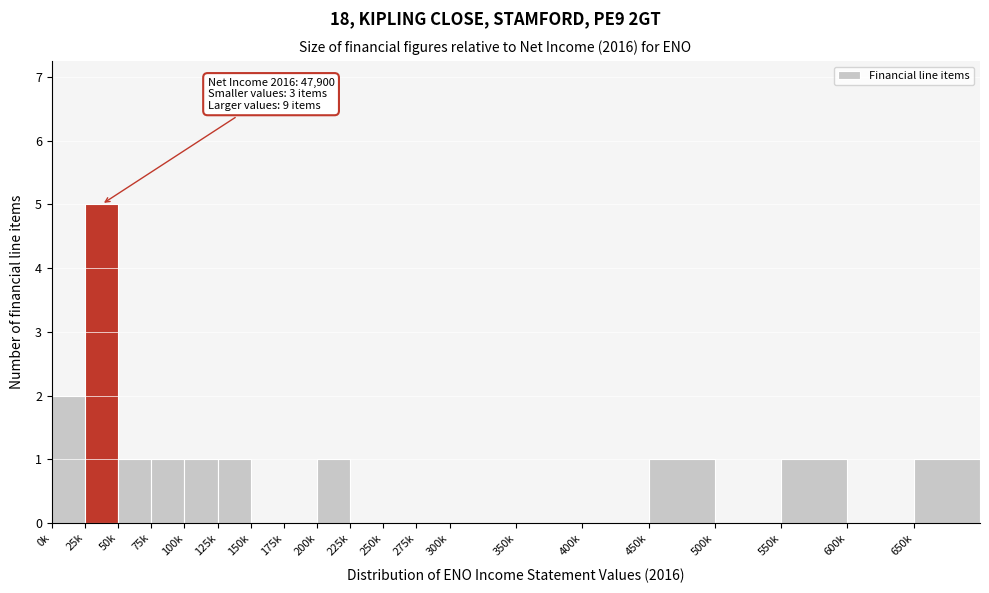

Reading right to left, extract all data points from this chart.

650k=1	600k=0	550k=1	500k=0	450k=1	400k=0	350k=0	300k=0	275k=0	250k=0	225k=0	200k=1	175k=0	150k=0	125k=1	100k=1	75k=1	50k=1	25k=5	0k=2